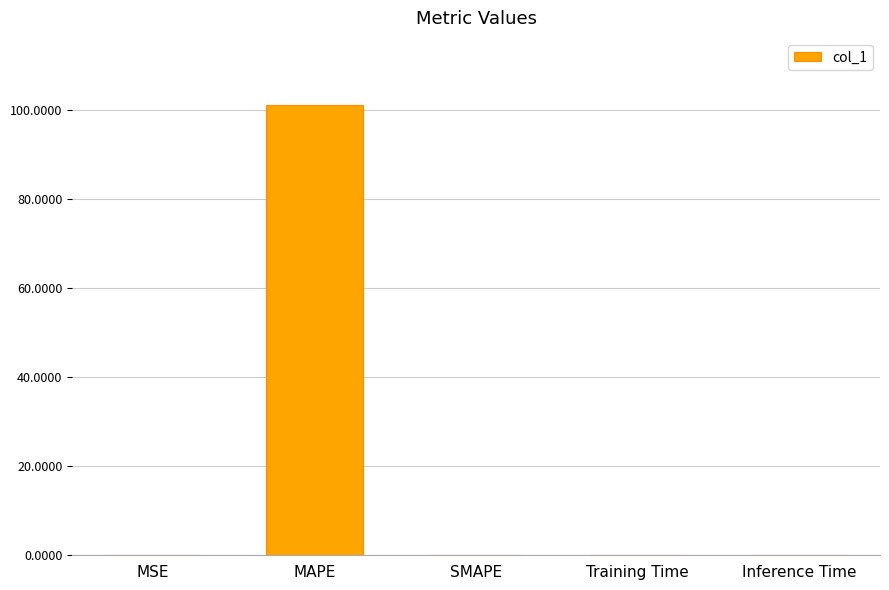

Between MAPE and Training Time, which is larger?

MAPE